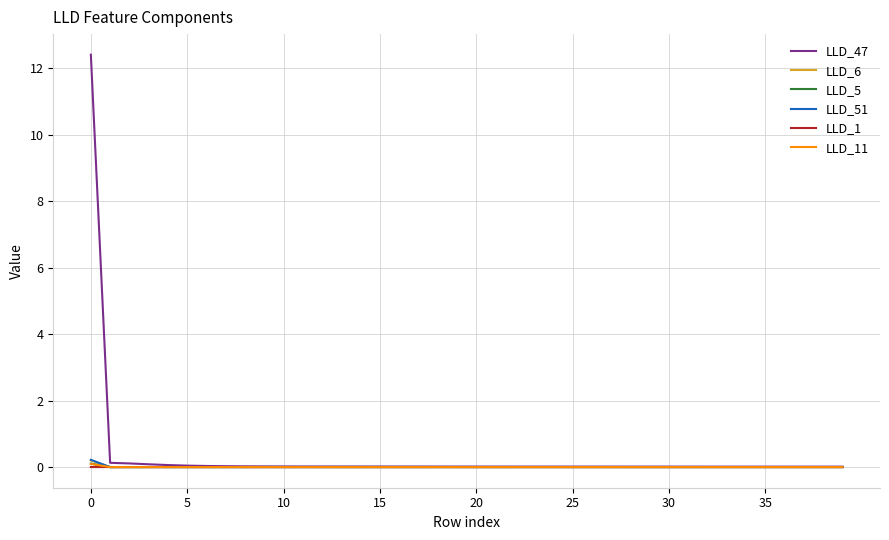

What is the maximum value shown in the chart?

12.4